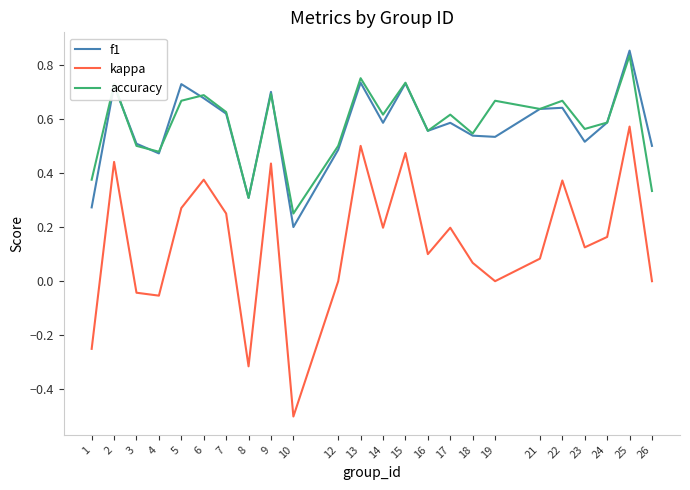

The kappa series shows -0.1 at 3. True or false?

False